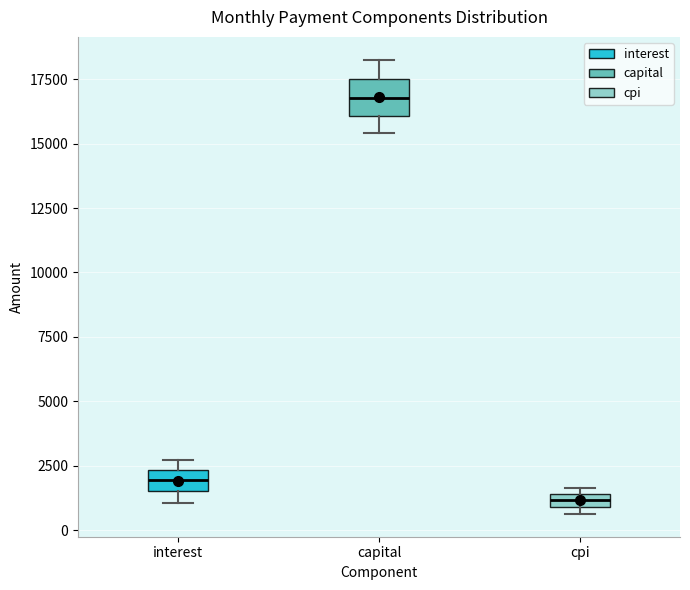

Comparing the boxes themselves (not the whiskers), which one is the tallest?

capital